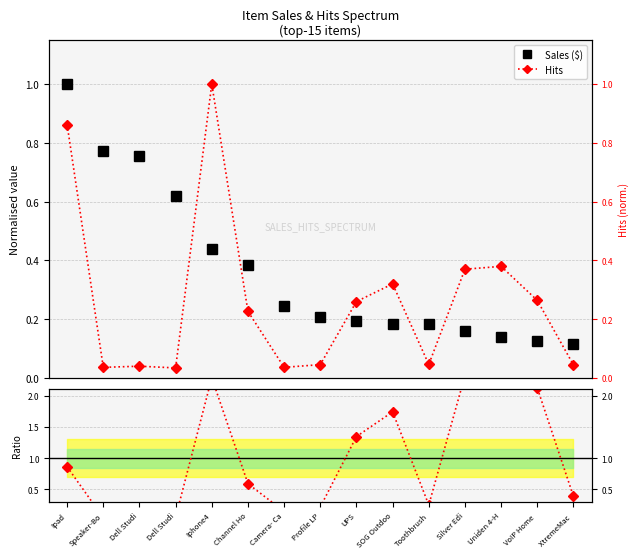

What is the sum of the Hits / Sales ratio values at Camera- Ca and UPS?

1.5